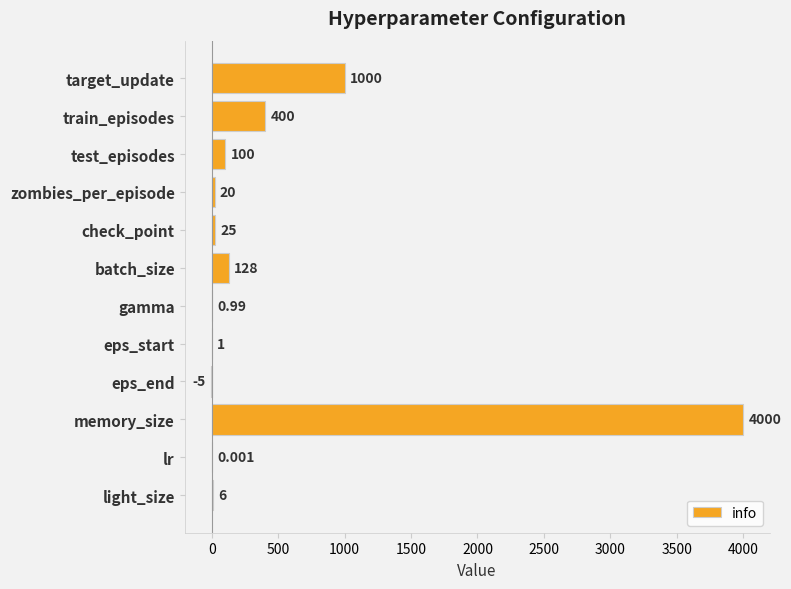

Which has a higher value, memory_size or eps_start?

memory_size